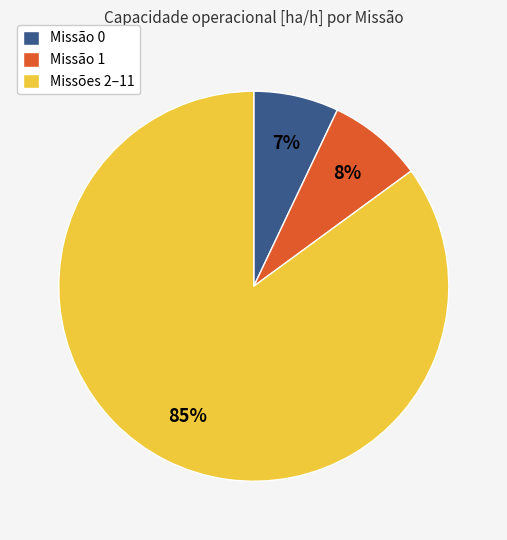

How many segments does this pie chart have?

3